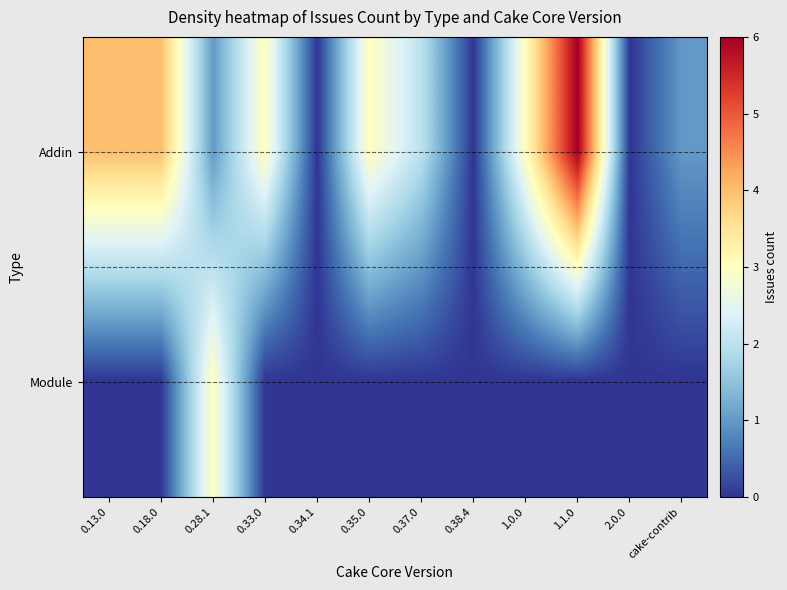

What is the total value across all series at 0.33.0?

3